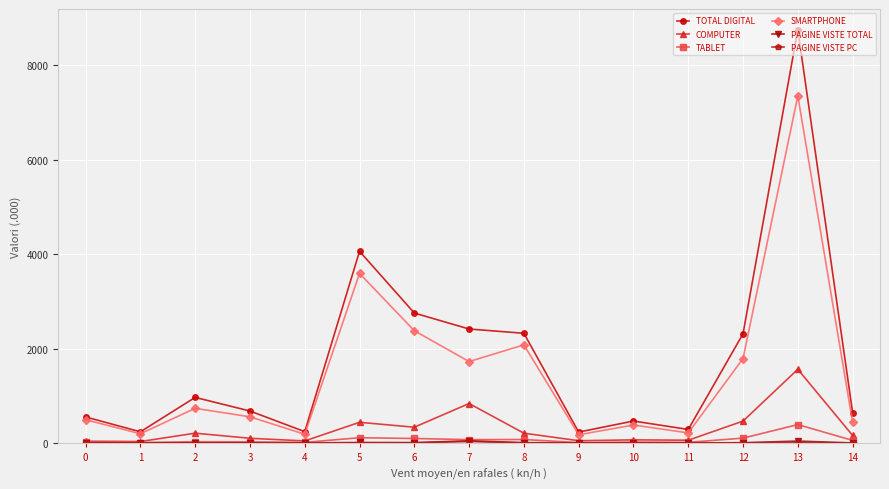

Where is the first local maximum for TOTAL DIGITAL?

2